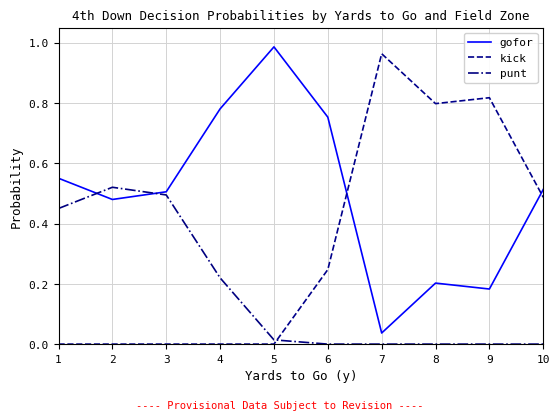

Rank the series at 9 from lowest to highest value.

punt, gofor, kick